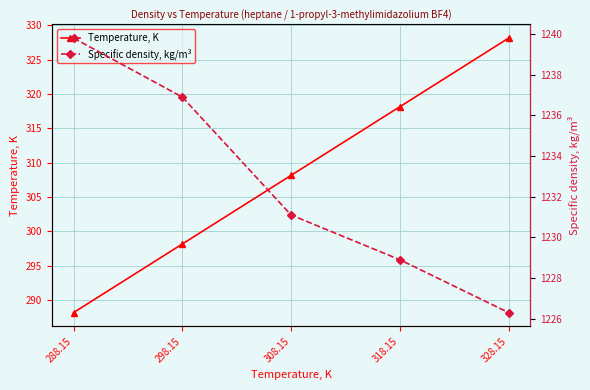

Reading left to right, what are all the values shown in this chart?

Temperature, K: 288.1	298.1	308.1	318.1	328.1
Specific density, kg/m³: 1239.8	1236.9	1231.1	1228.9	1226.3